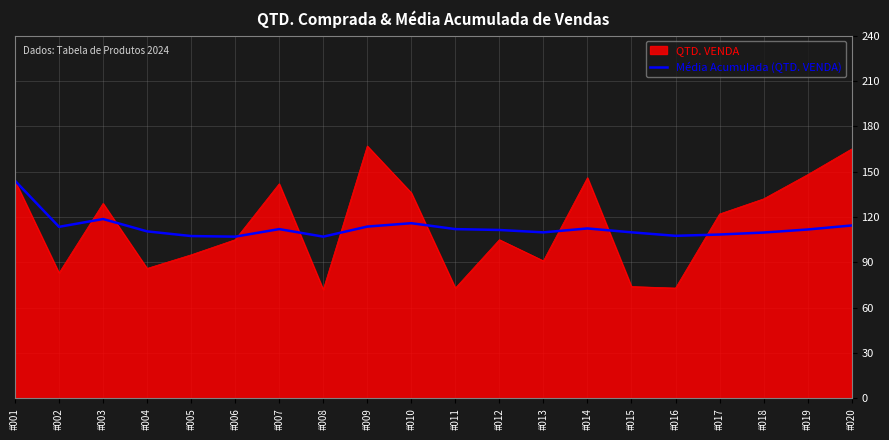

What is the highest value of the Média Acumulada (QTD. VENDA) series?

144.0